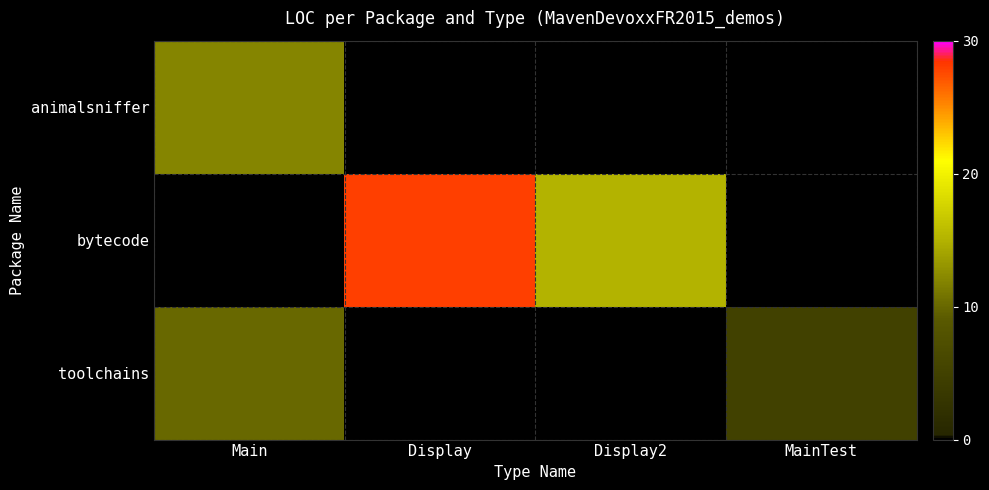

True or false: bytecode has a value of 19.8 at Display2.

False